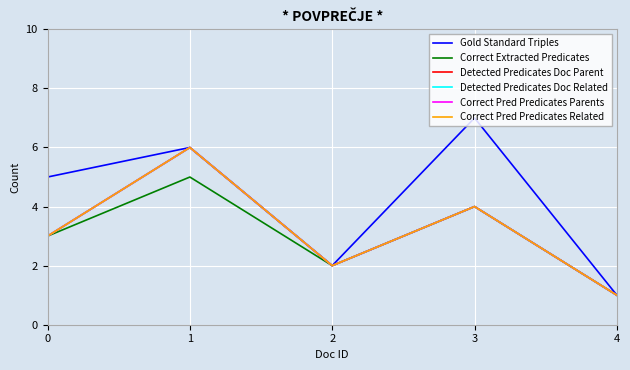

Does the chart have visible grid lines?

Yes